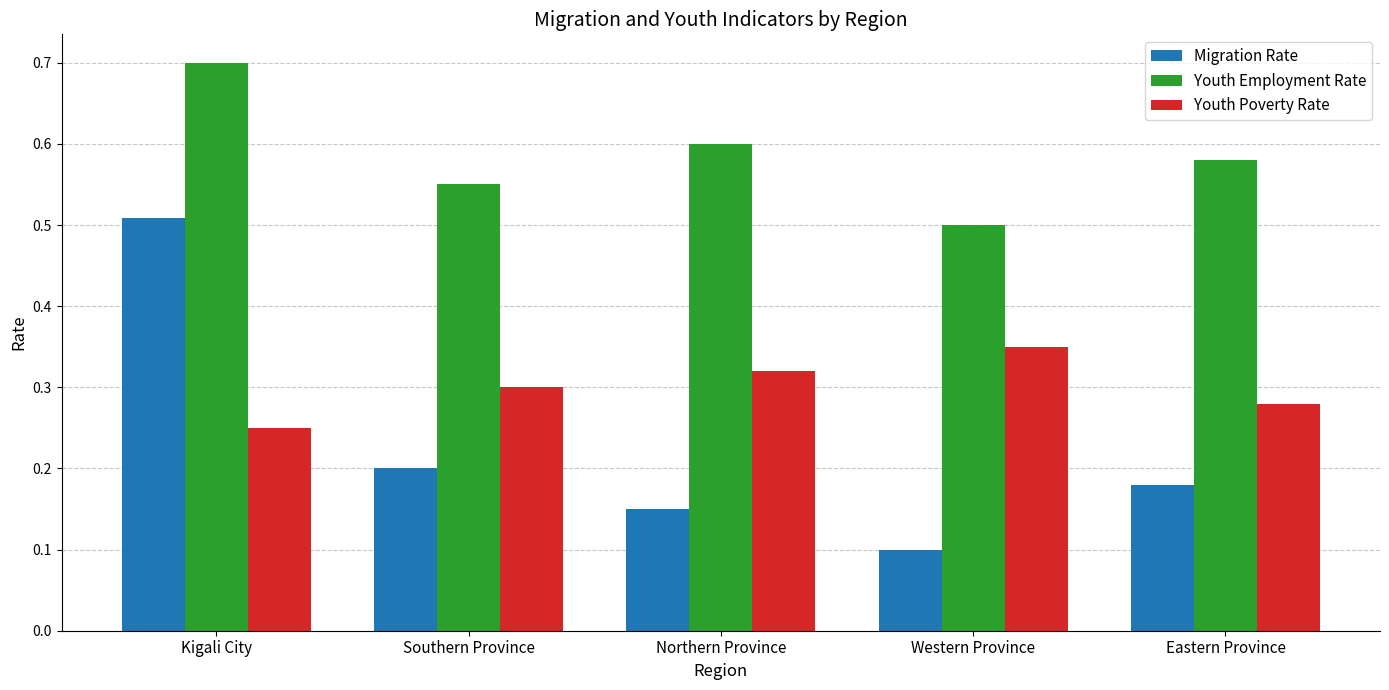

List the series in order of their overall mean, lowest first.

Migration Rate, Youth Poverty Rate, Youth Employment Rate